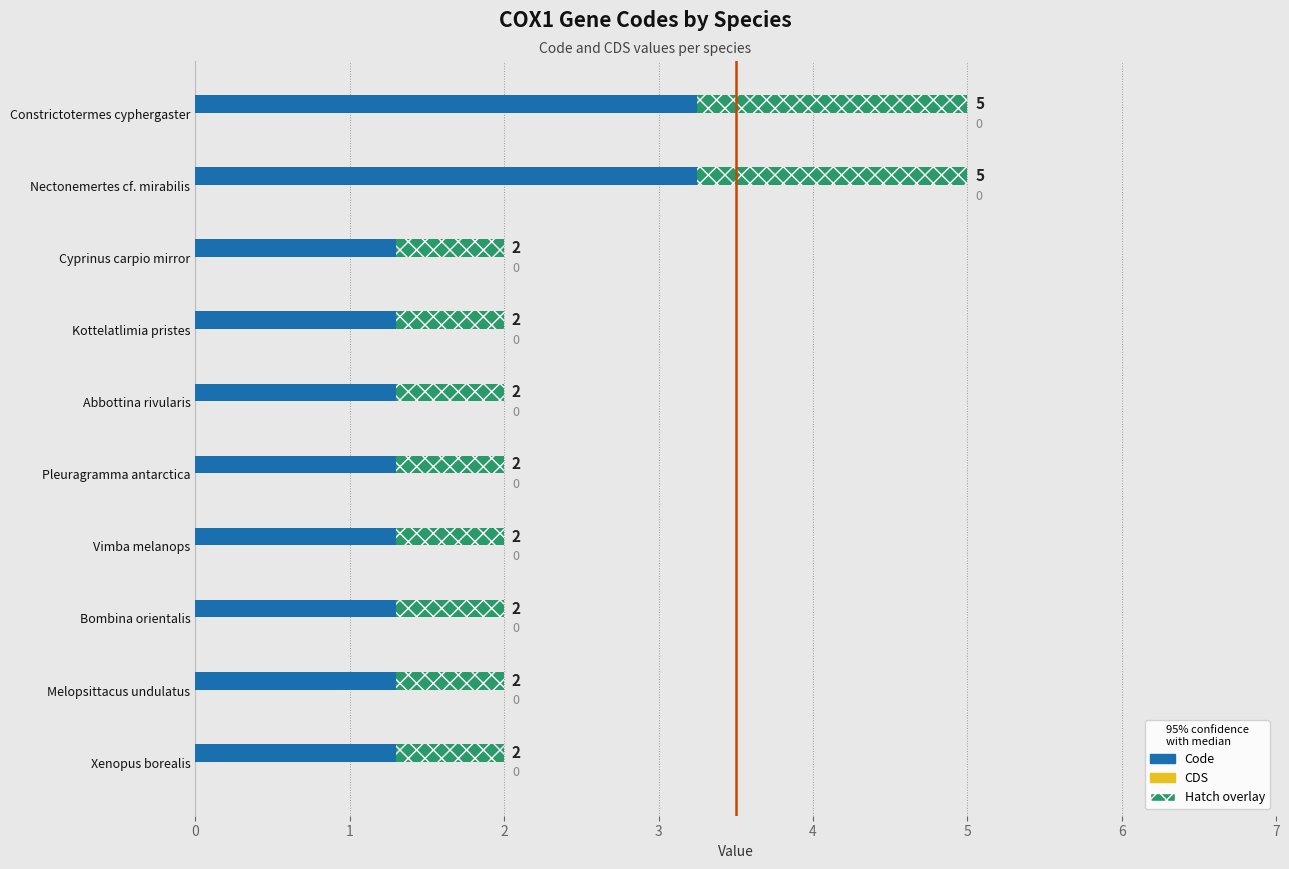

True or false: the data shows 2 at Pleuragramma antarctica.

True